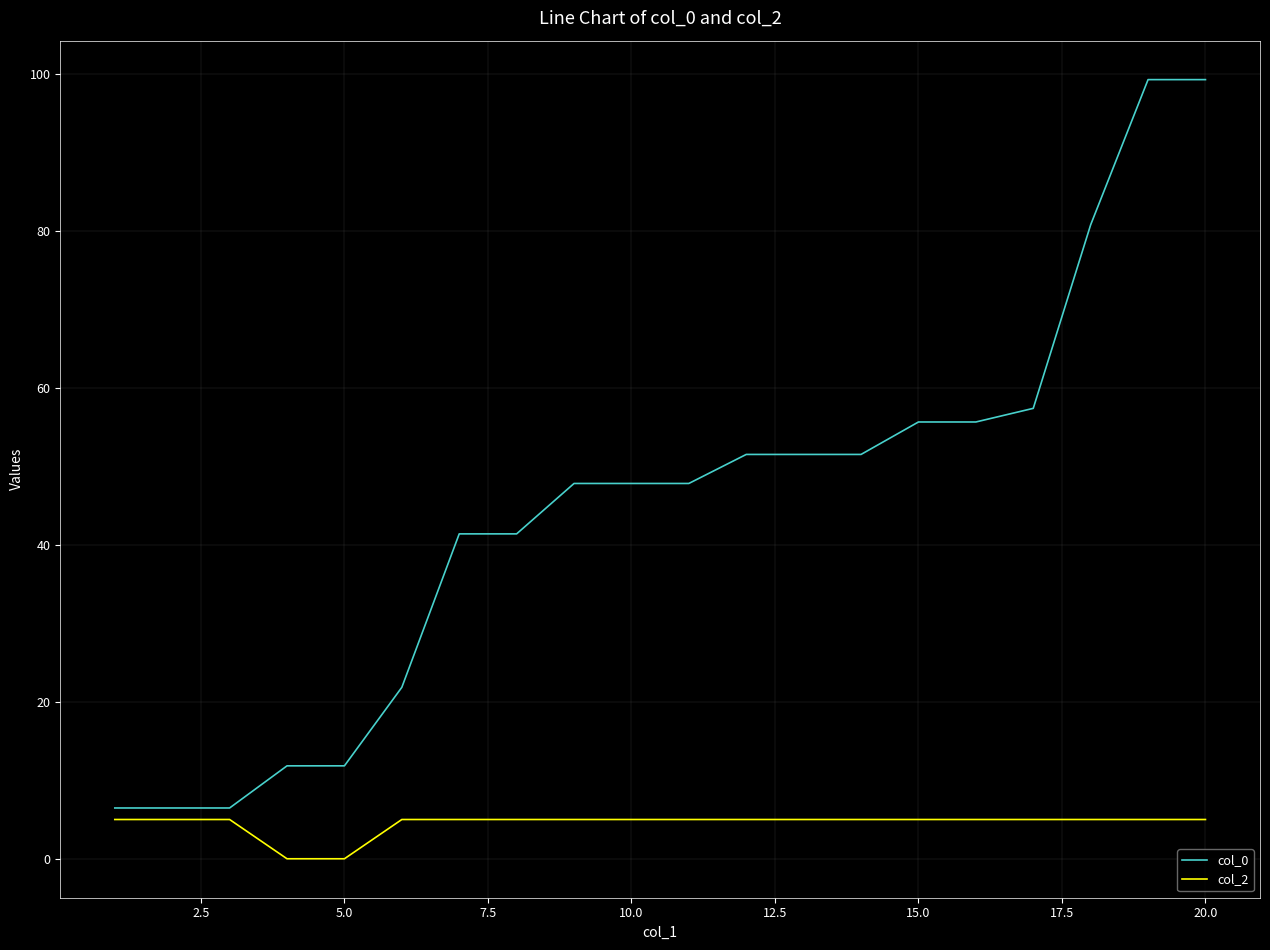

True or false: col_0 and col_2 cross at least once.

False